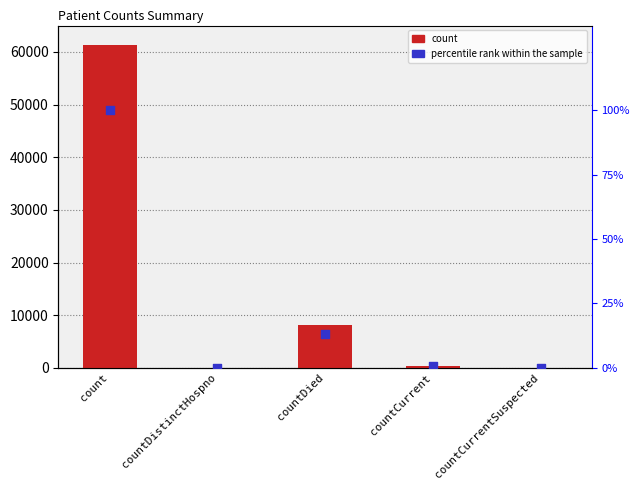

Is the value of count at countDied greater than the value of percentile rank within the sample at countCurrentSuspected?

Yes